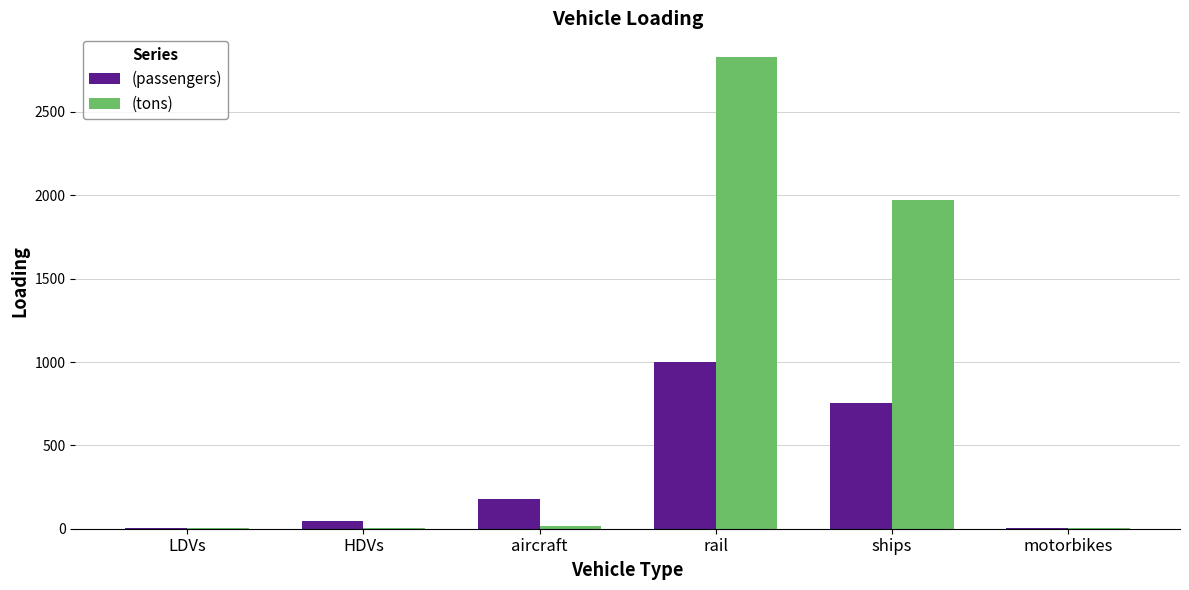

Is the value of (passengers) at aircraft greater than the value of (tons) at motorbikes?

Yes